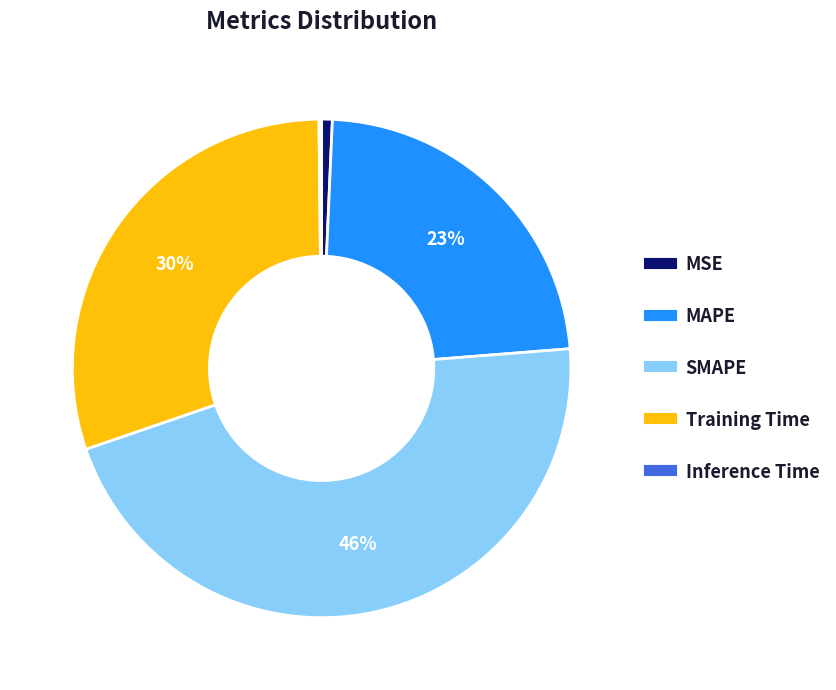

To the nearest percent, what is the difference between the largest and smallest slice percentages?

46%